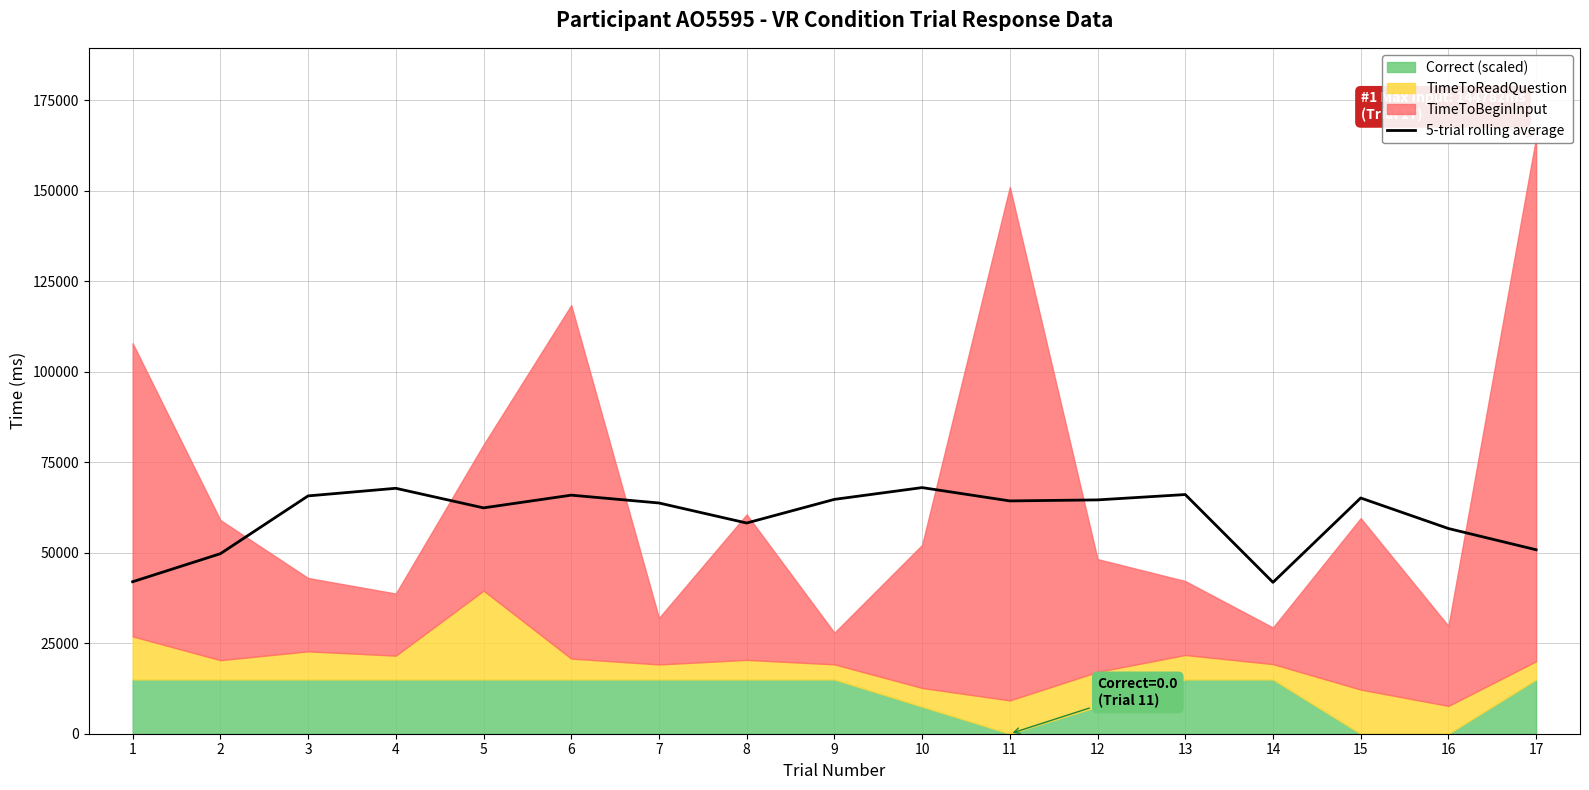

The value of 5-trial rolling average at 4 is 67819.7. True or false?

True